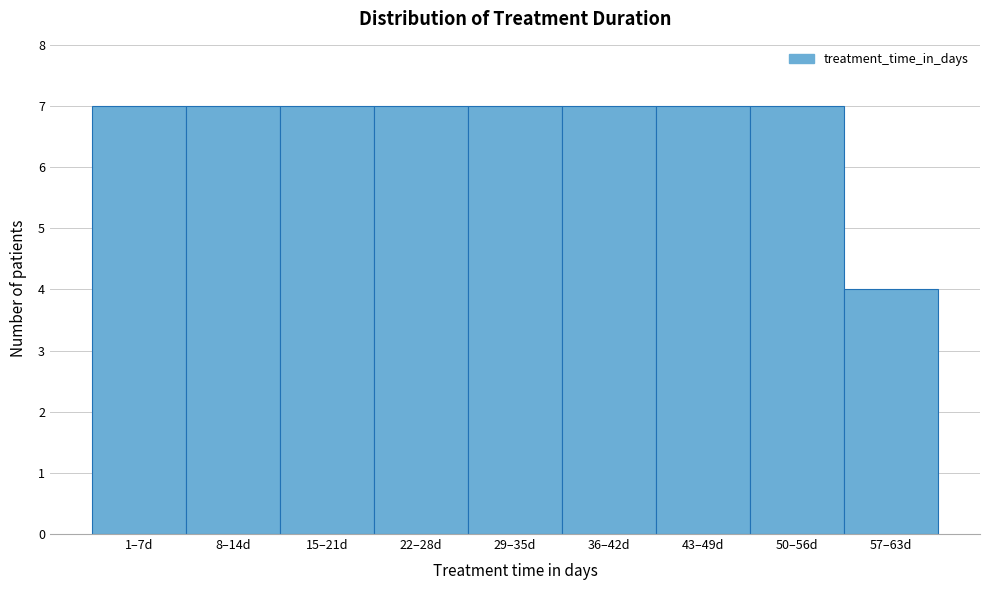

Reading left to right, what are all the values shown in this chart?

7	7	7	7	7	7	7	7	4